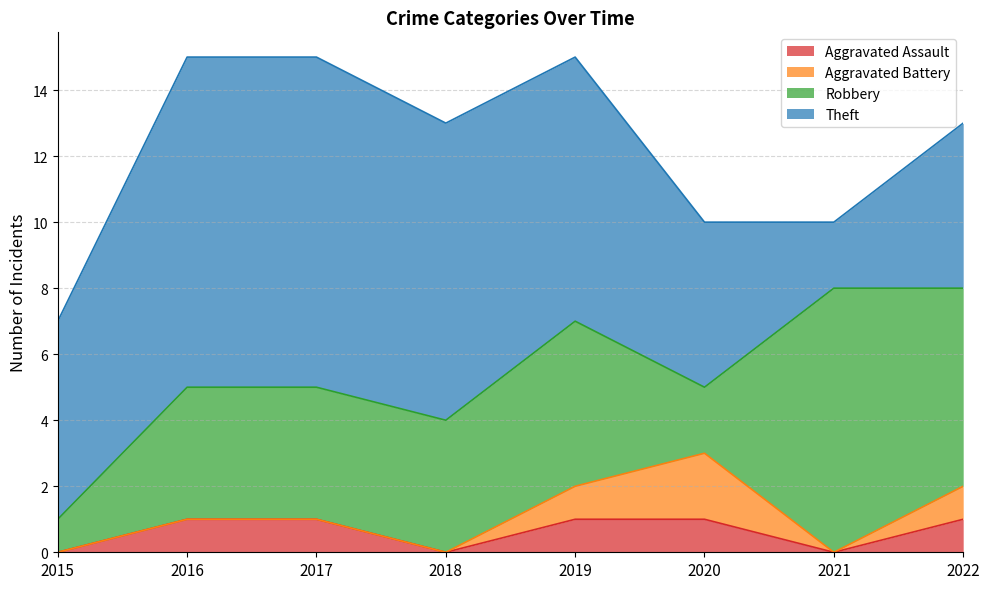

At which category does Theft reach its first local valley?

2021